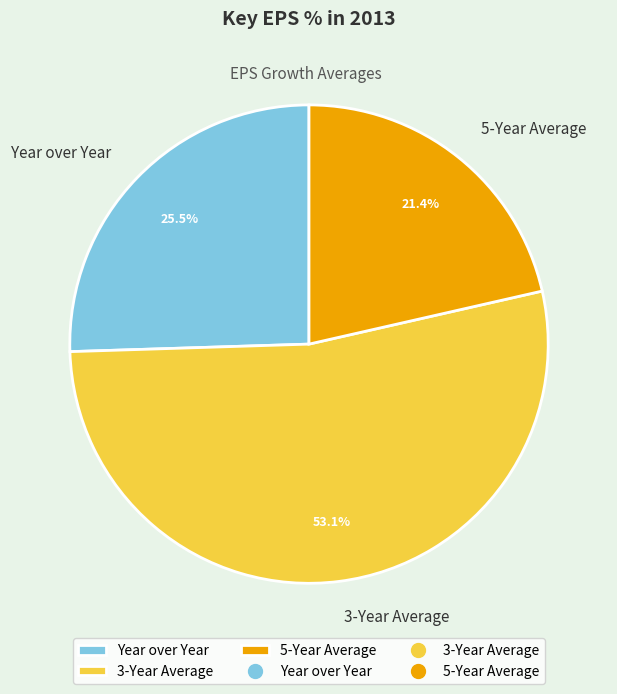

How many slices are in this pie chart?

3